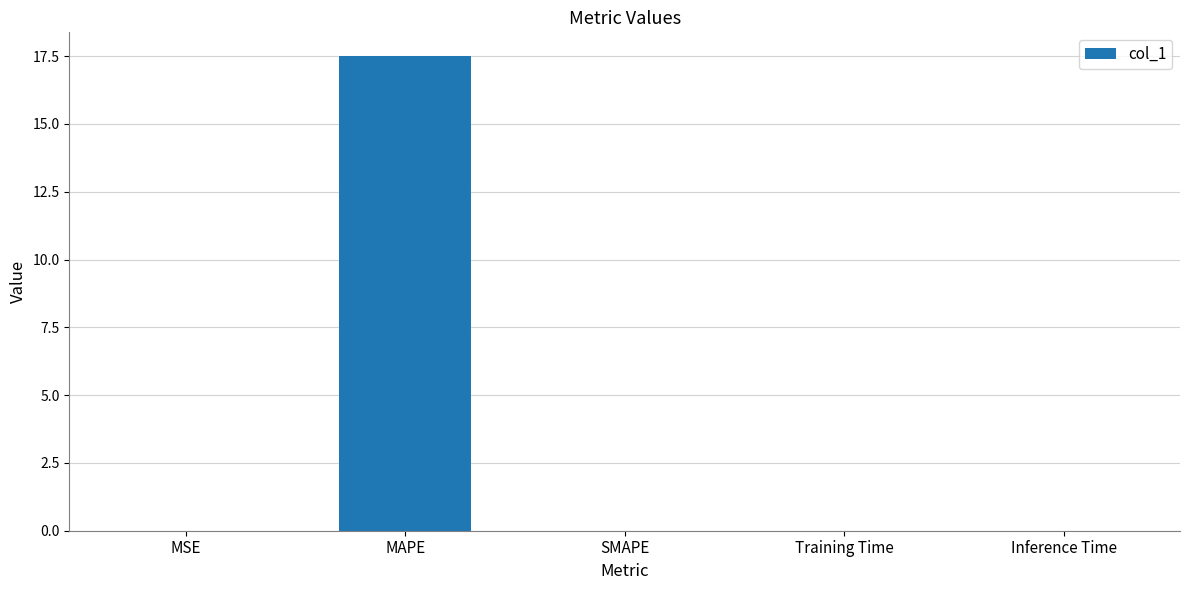

Between MAPE and Training Time, which is larger?

MAPE